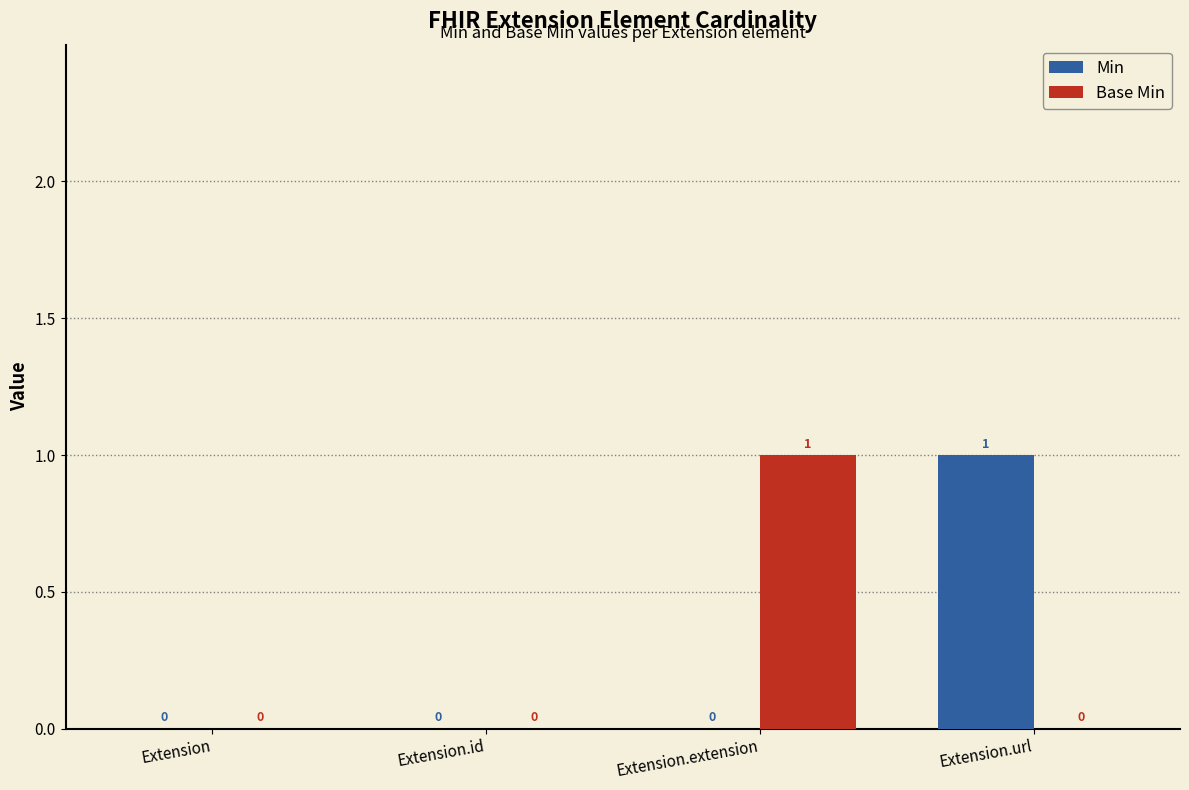

Is the value of Base Min at Extension.url greater than the value of Min at Extension.url?

No